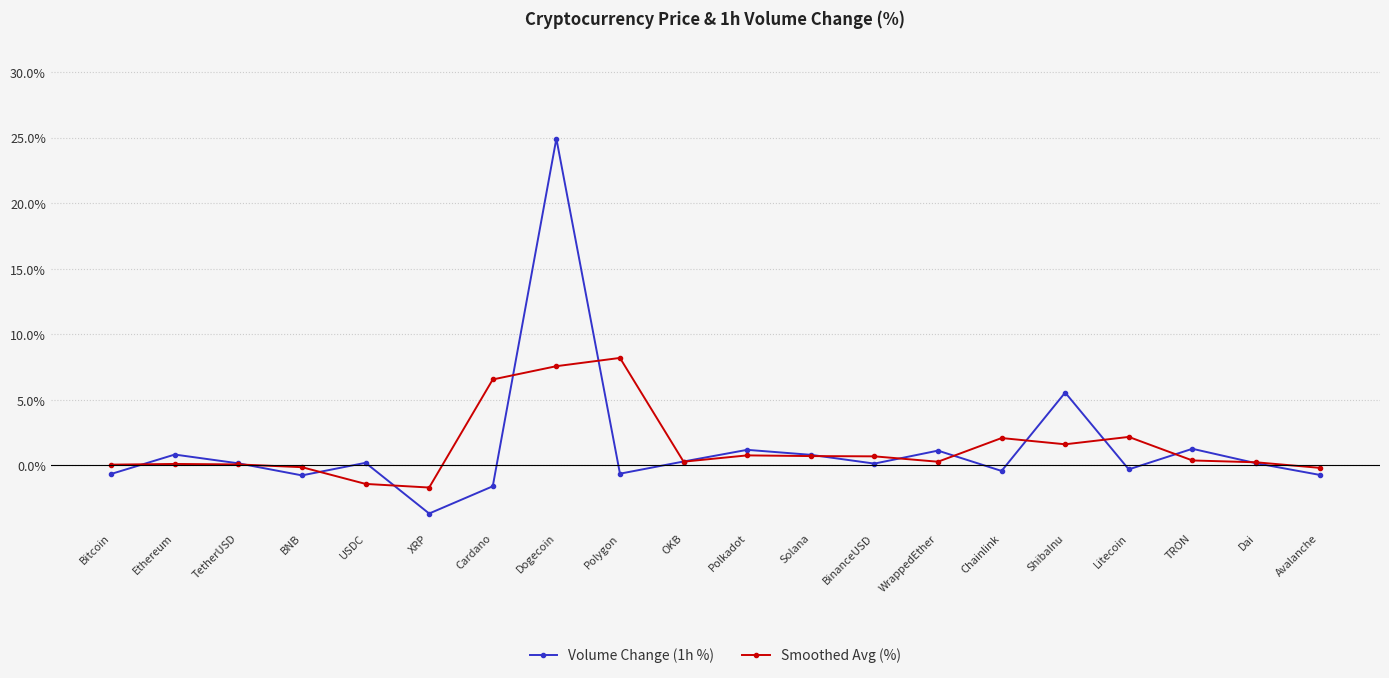

Where is the first local minimum for Volume Change (1h %)?

BNB